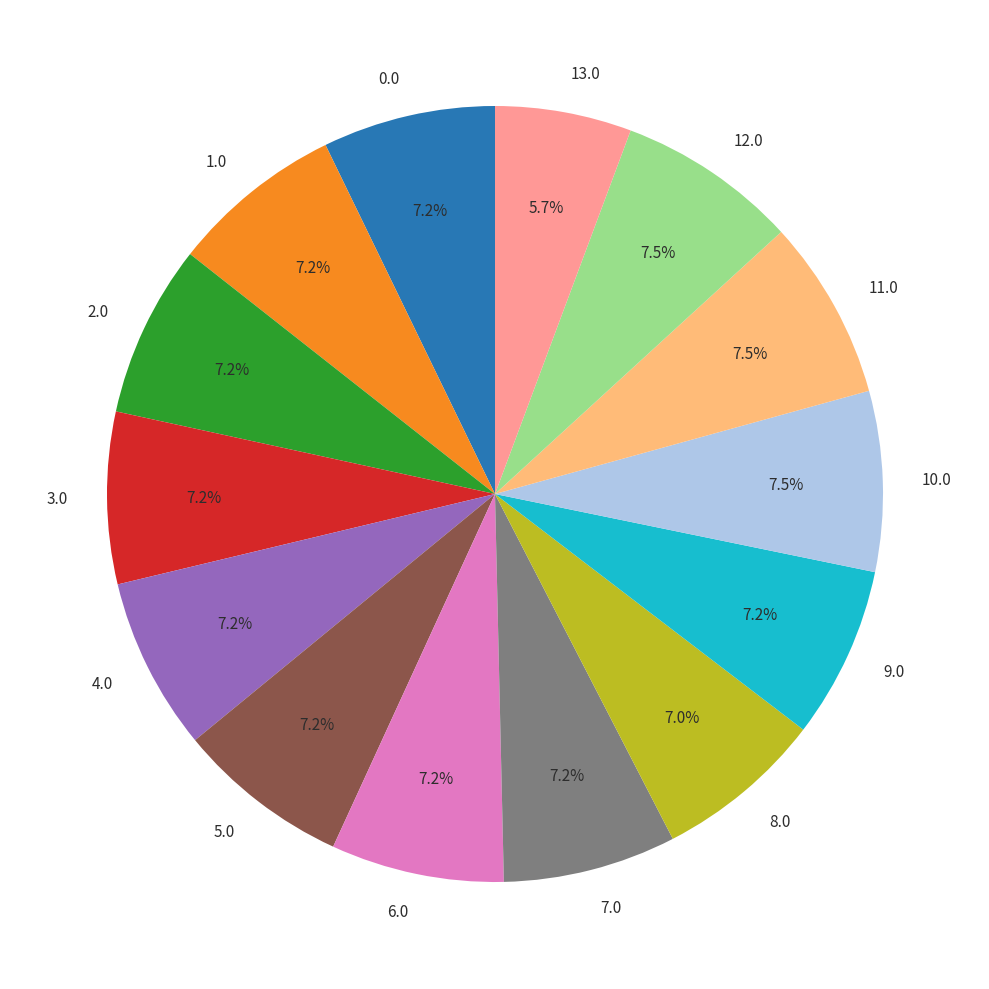

Which slice is the smallest?

13.0